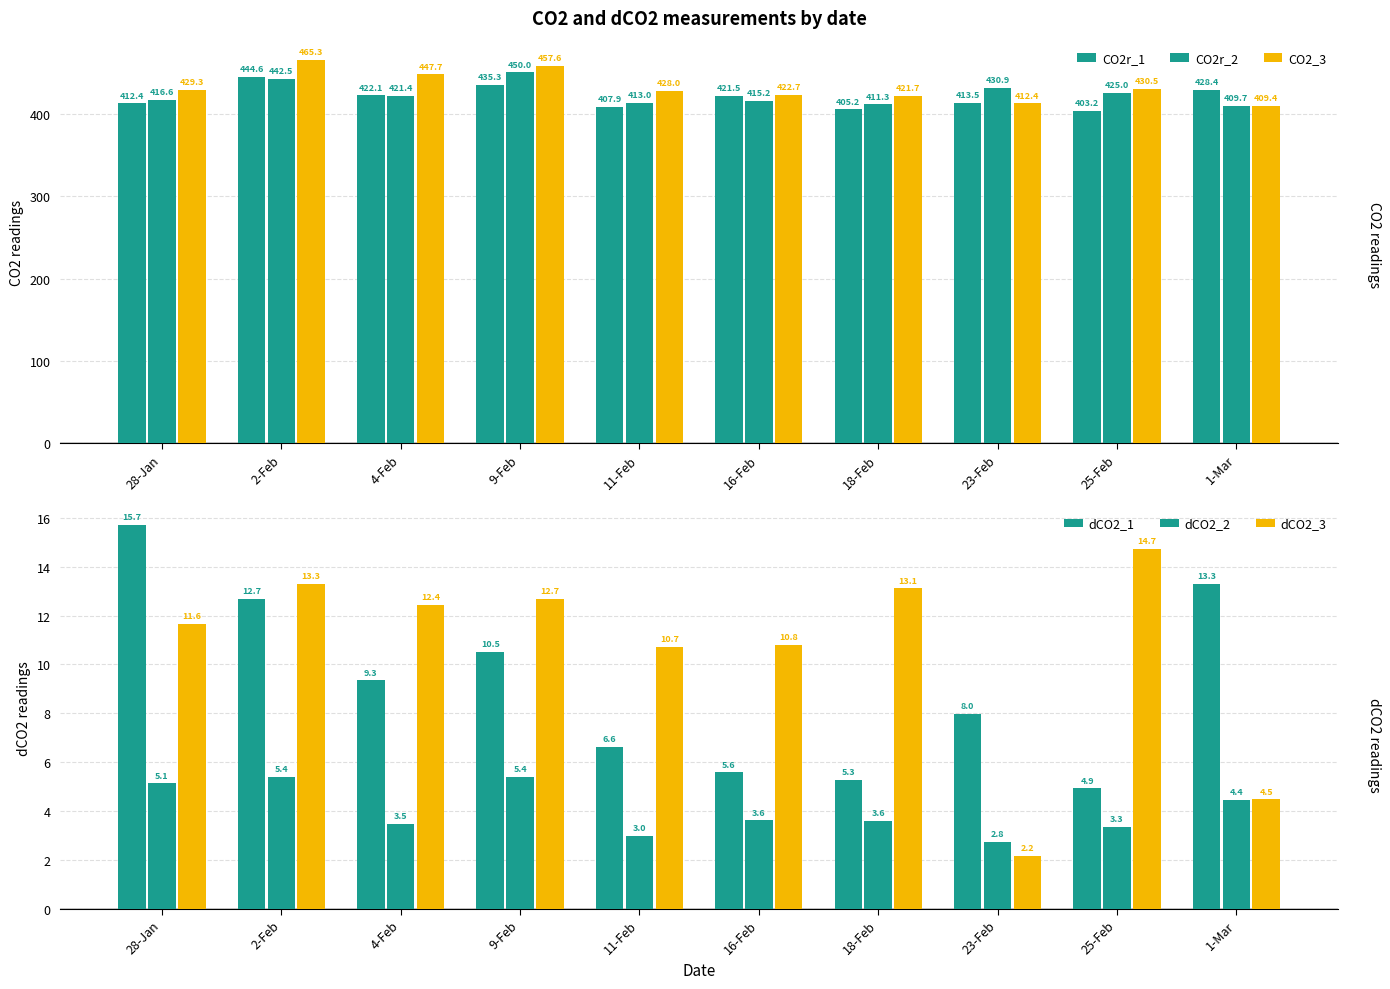

Which category has the highest value in the dCO2_2 series?

2-Feb